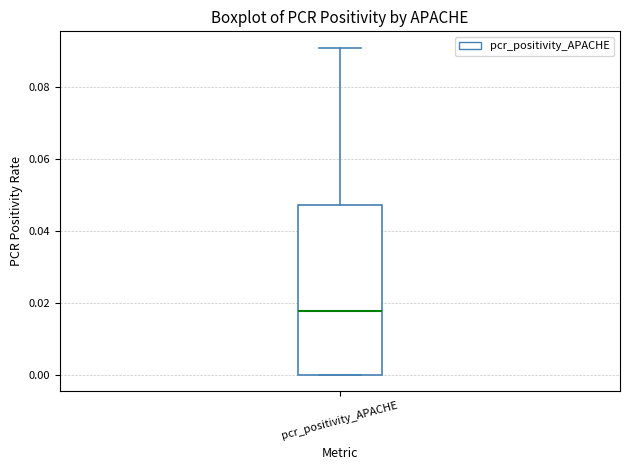

Where is the upper edge of the box for pcr_positivity_APACHE on the y-axis? The values are not printed on the chart, so give them approximately, as read against the axis.

0.048